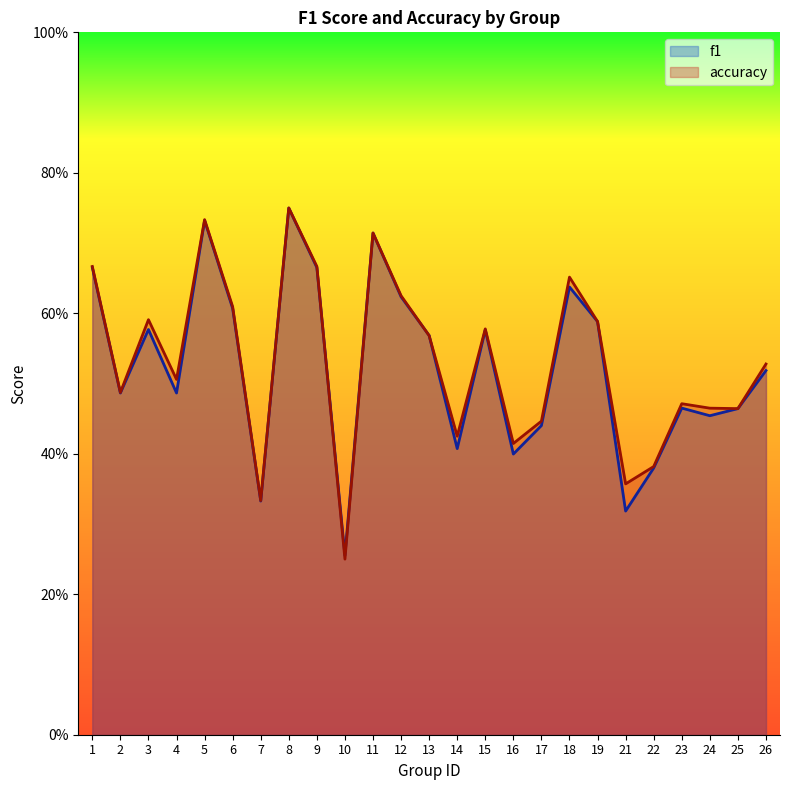

How many intersections are there between accuracy and f1?

3